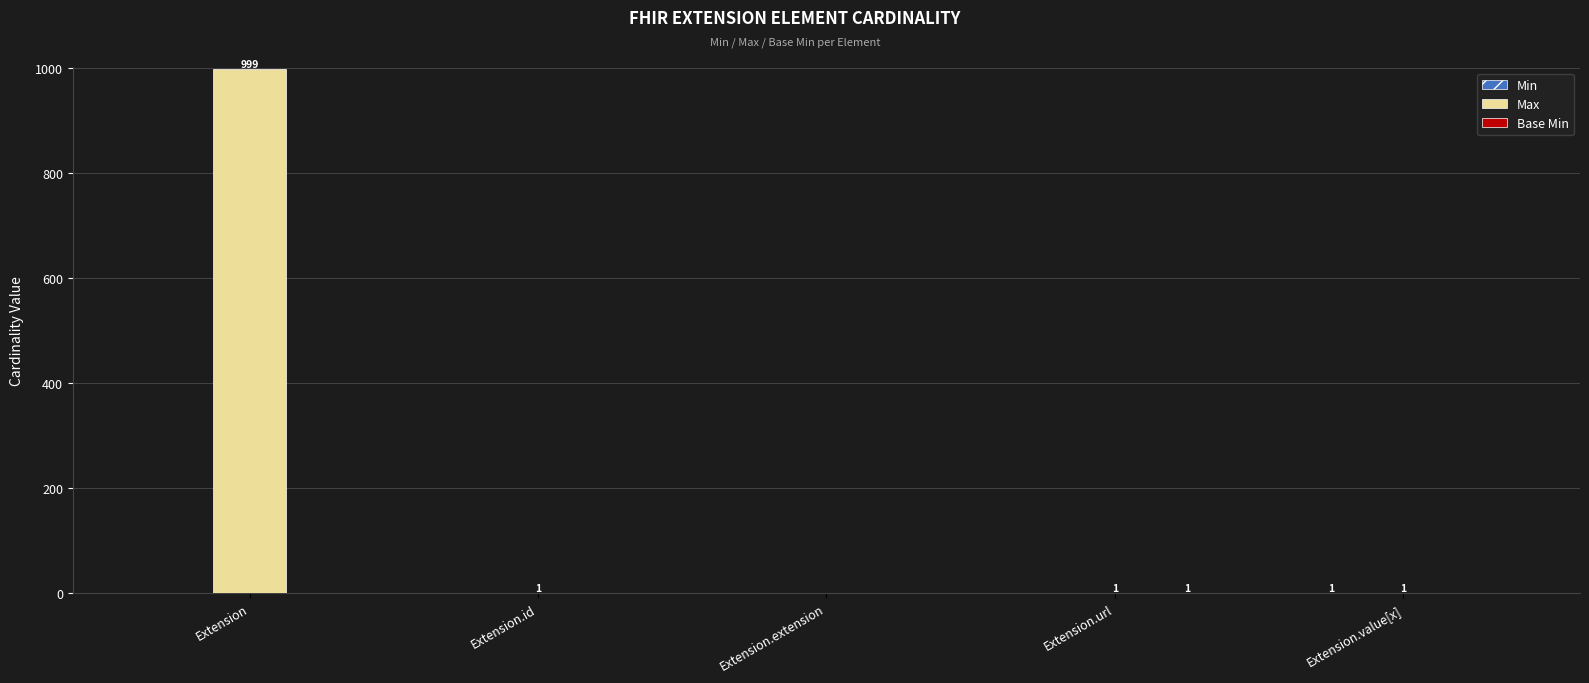

What is the maximum value shown in the chart?

999